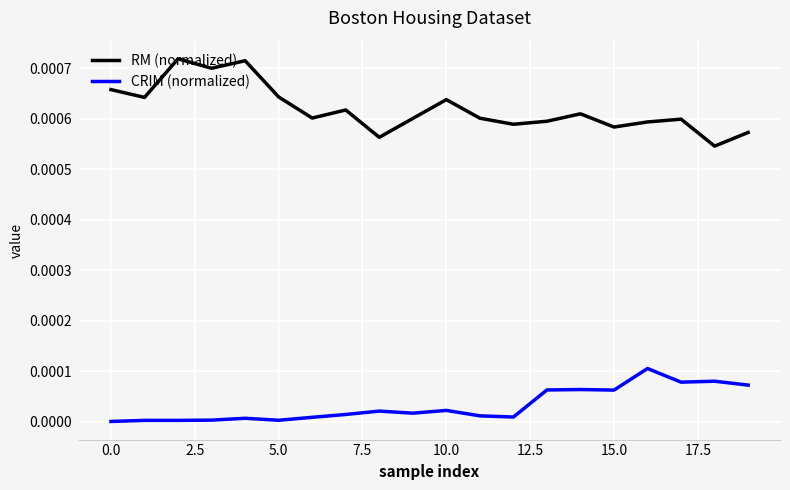

Which series has the widest spread of values?

RM (normalized)